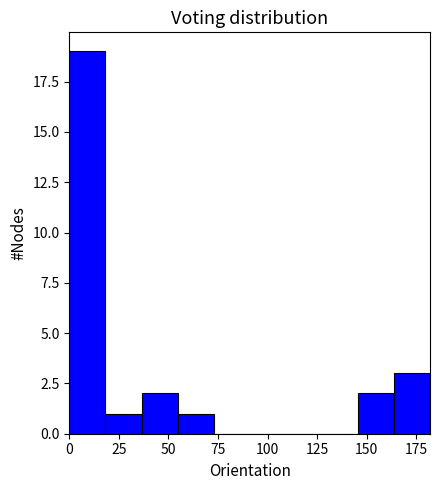

Read against the x-axis, roughly where is the centre of the tallest bar?

10